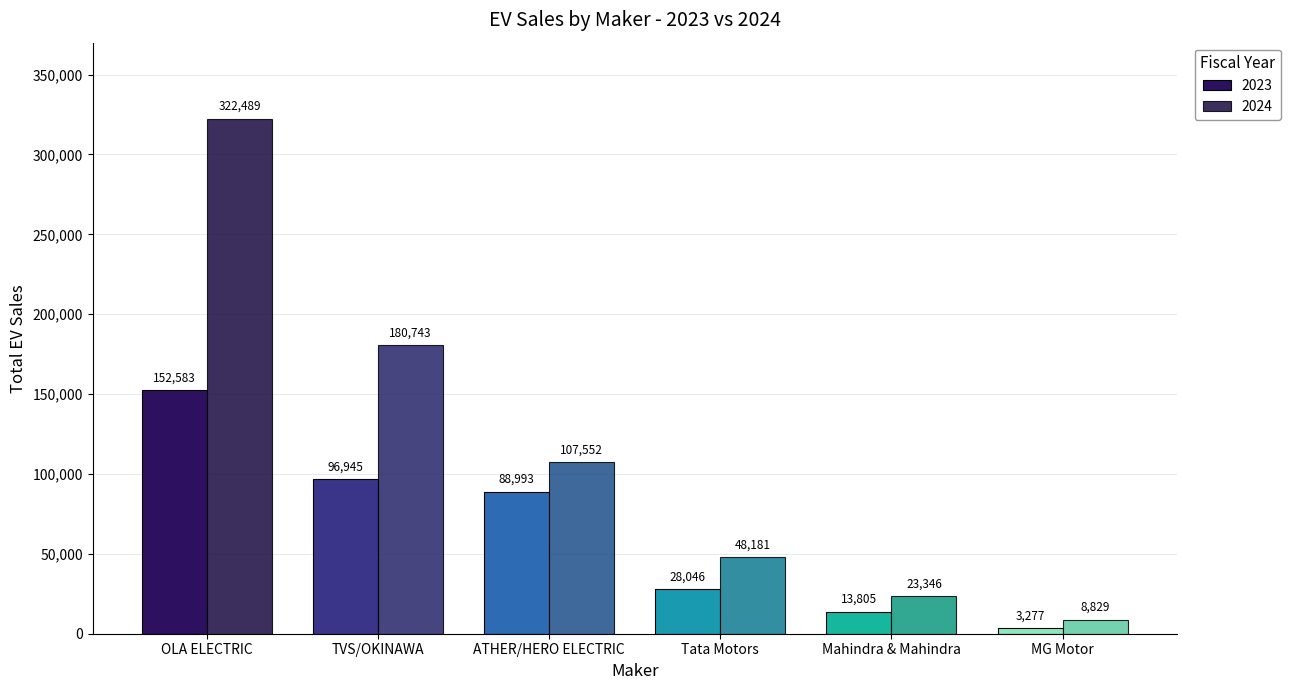

At which label does 2024 first exceed 107552?

OLA ELECTRIC